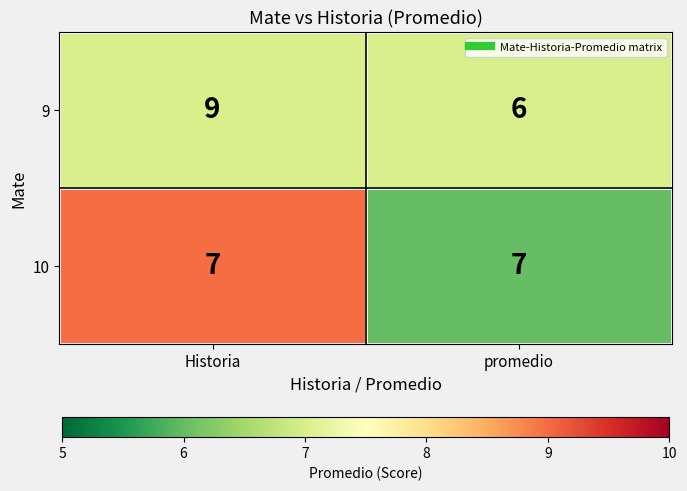

What is the total value across all series at Historia?

16